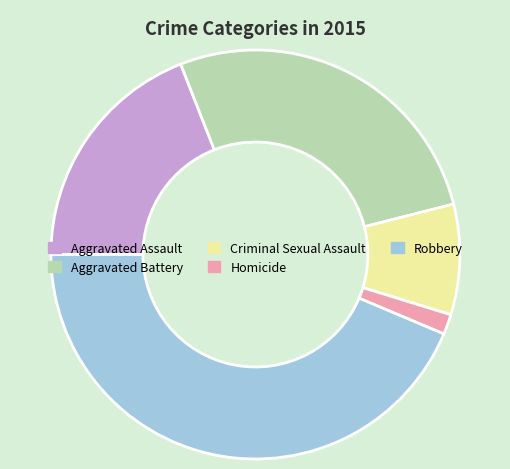

Rank the categories by value from lowest to highest.

Homicide, Criminal Sexual Assault, Aggravated Assault, Aggravated Battery, Robbery